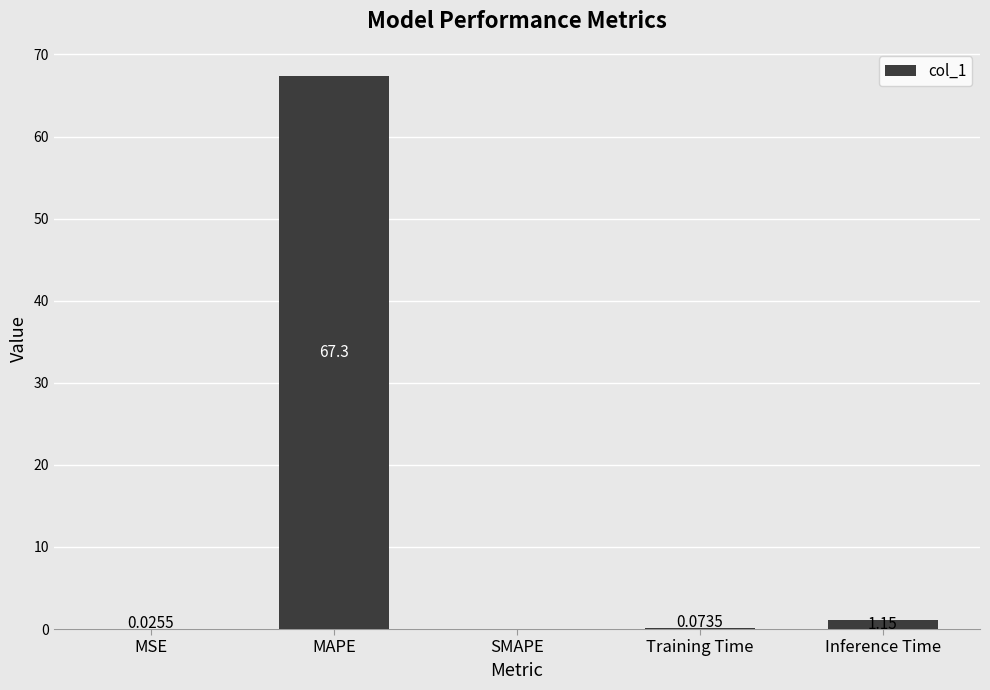

What is the sum of all values?

68.6